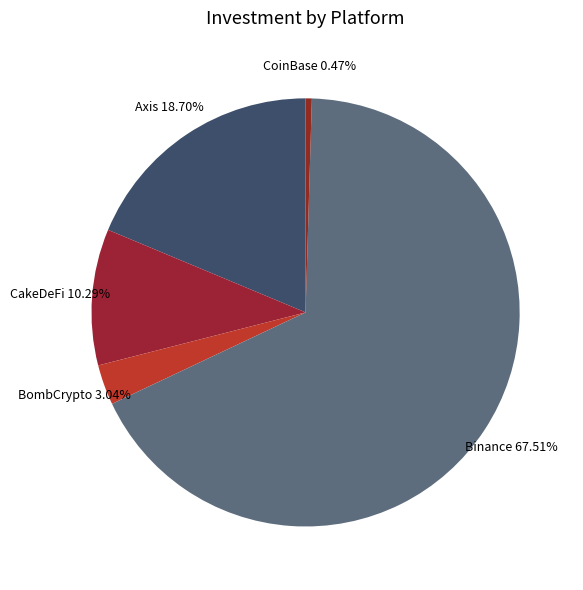

How many slices are in this pie chart?

5